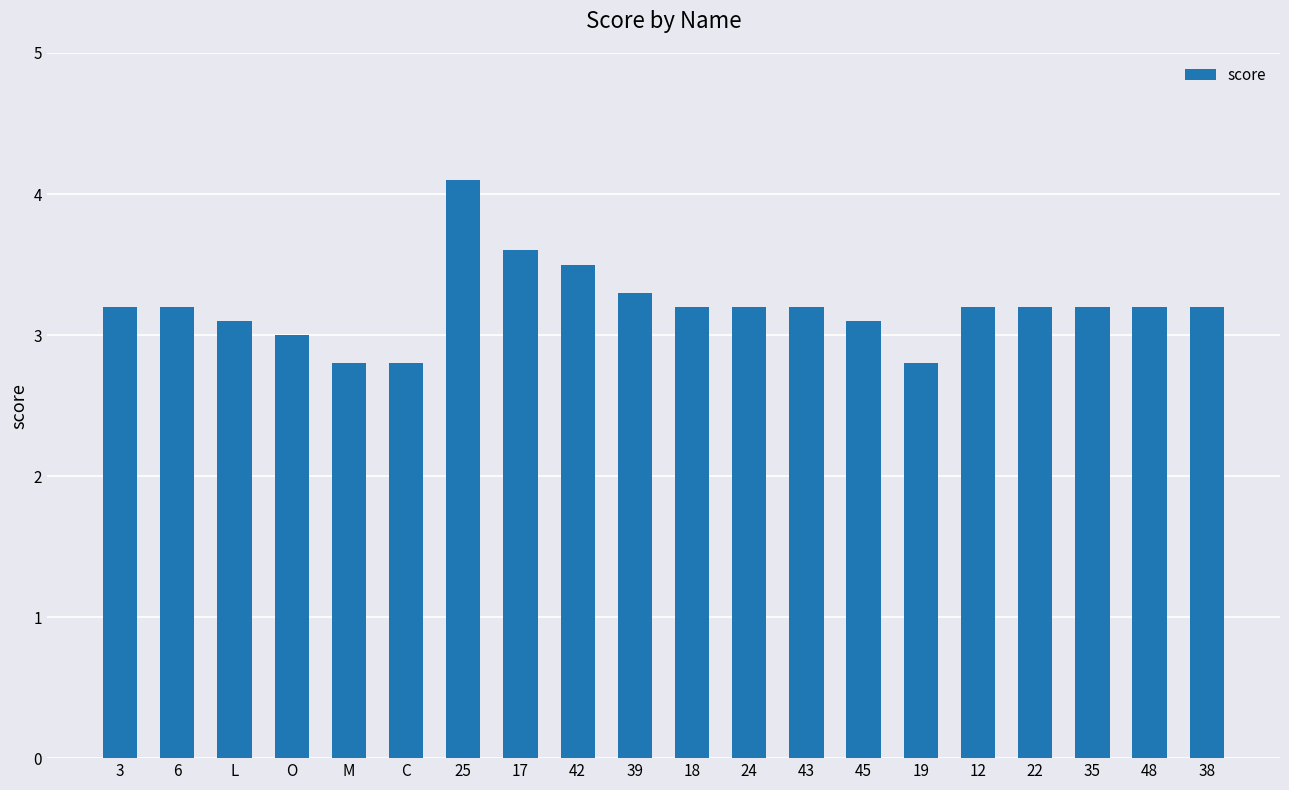

What is the difference between the maximum and minimum values?

1.3